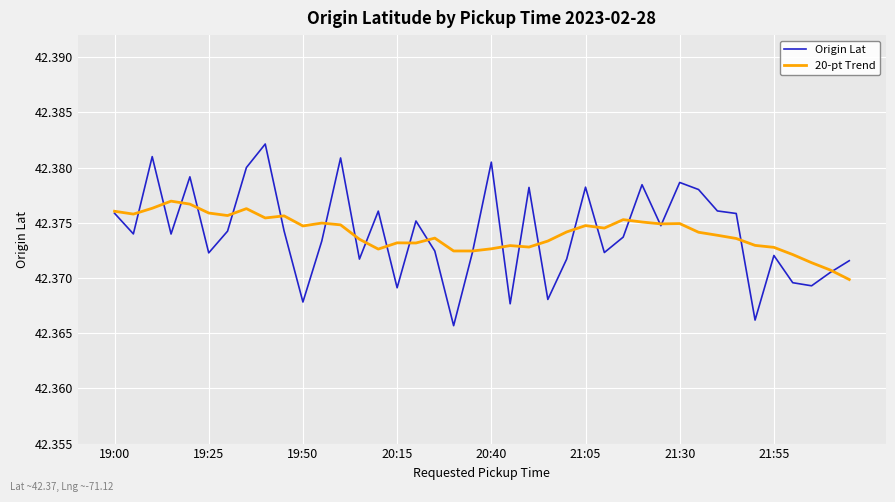

How many lines are shown in the chart?

2